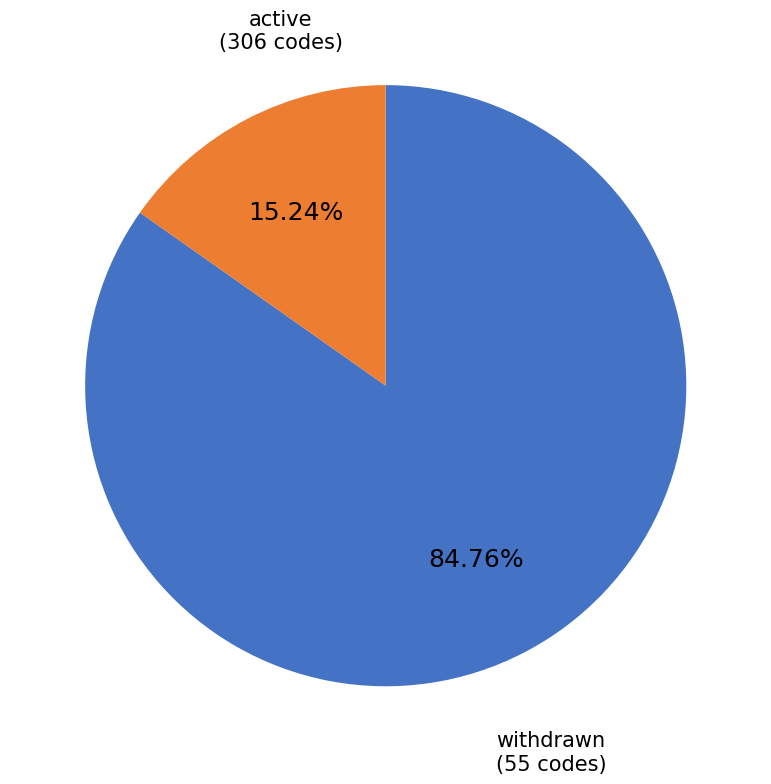

Does any single category account for the majority?

Yes